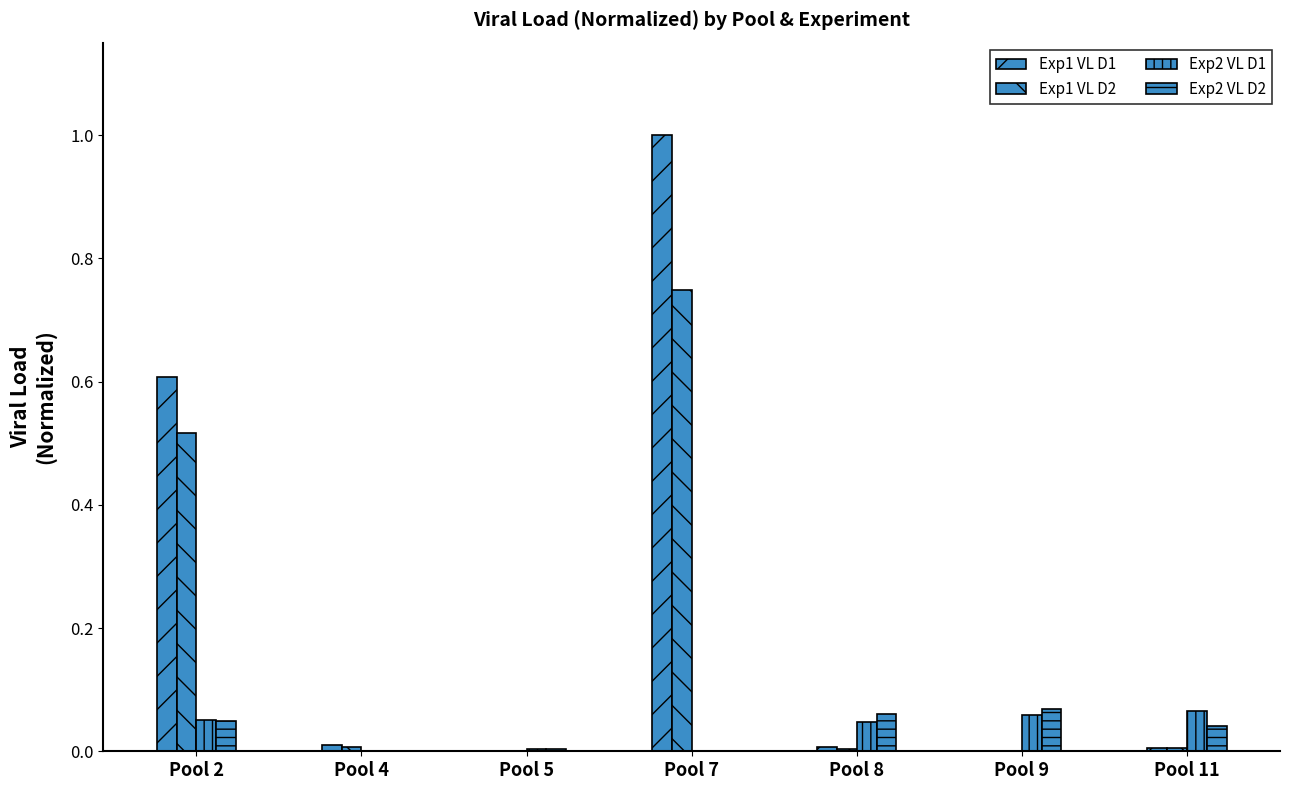

At Pool 5, list the series in order from largest to smallest.

Exp2 VL D2, Exp2 VL D1, Exp1 VL D1, Exp1 VL D2